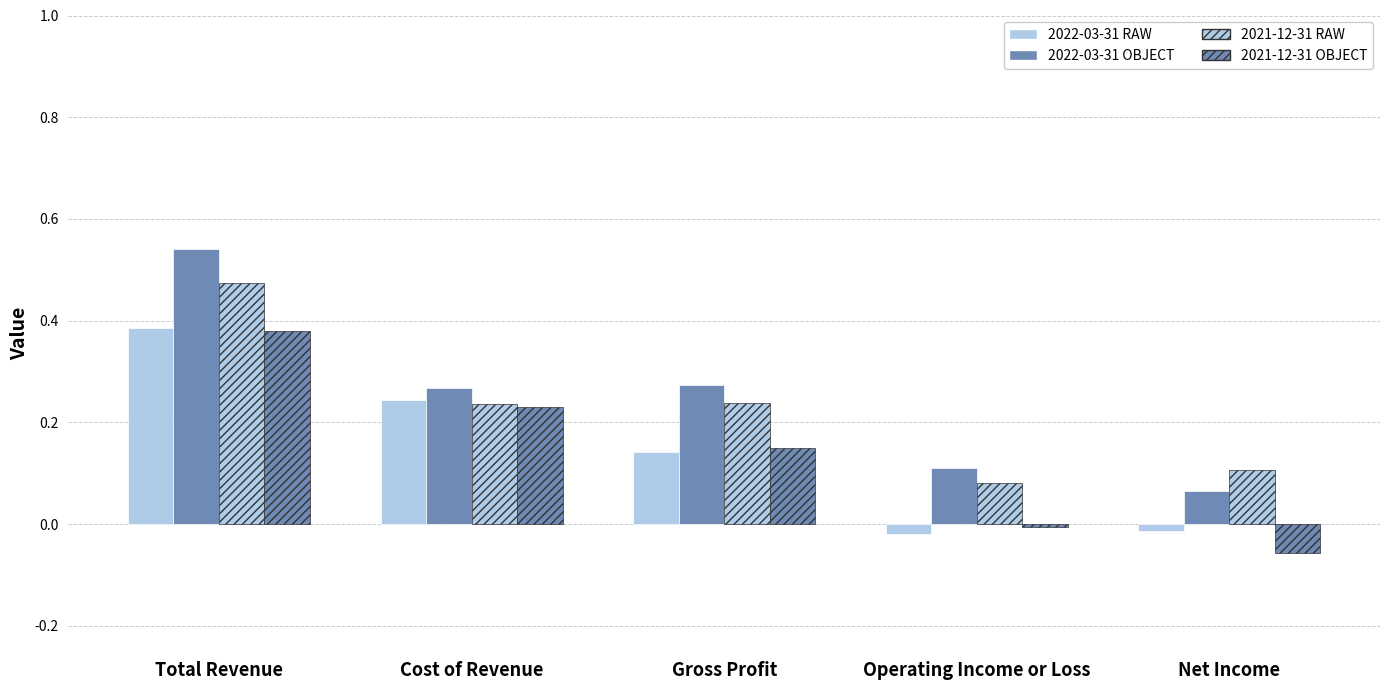

How many distinct data groups are displayed?

4